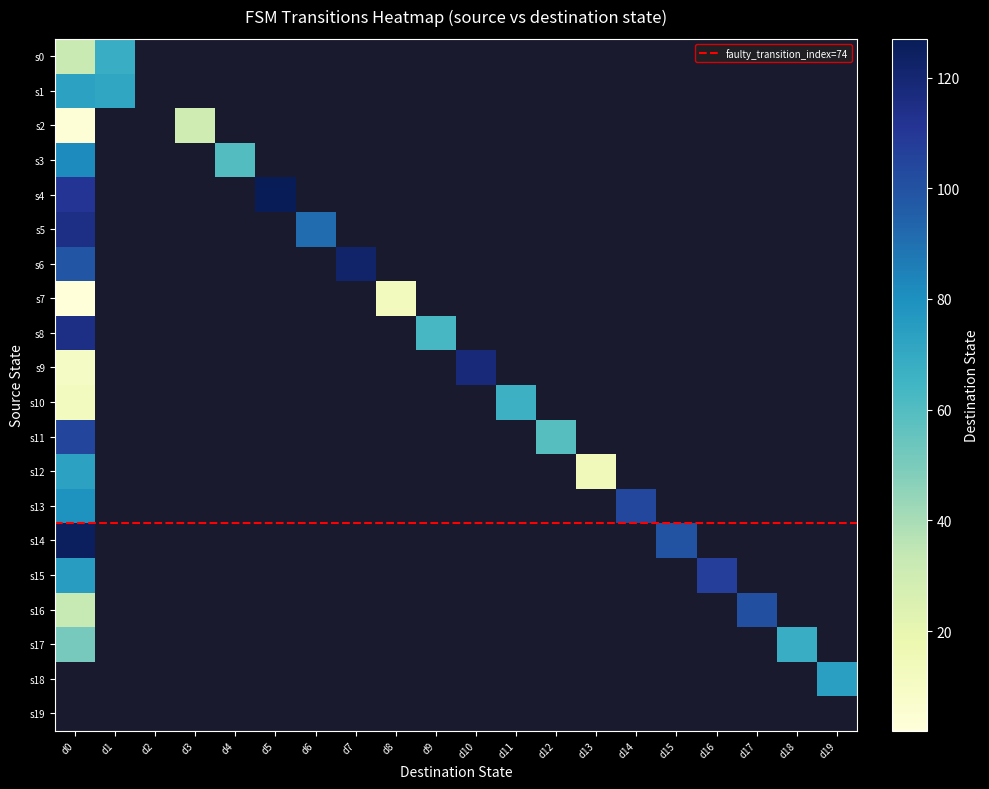

What is the greatest value displayed?

127